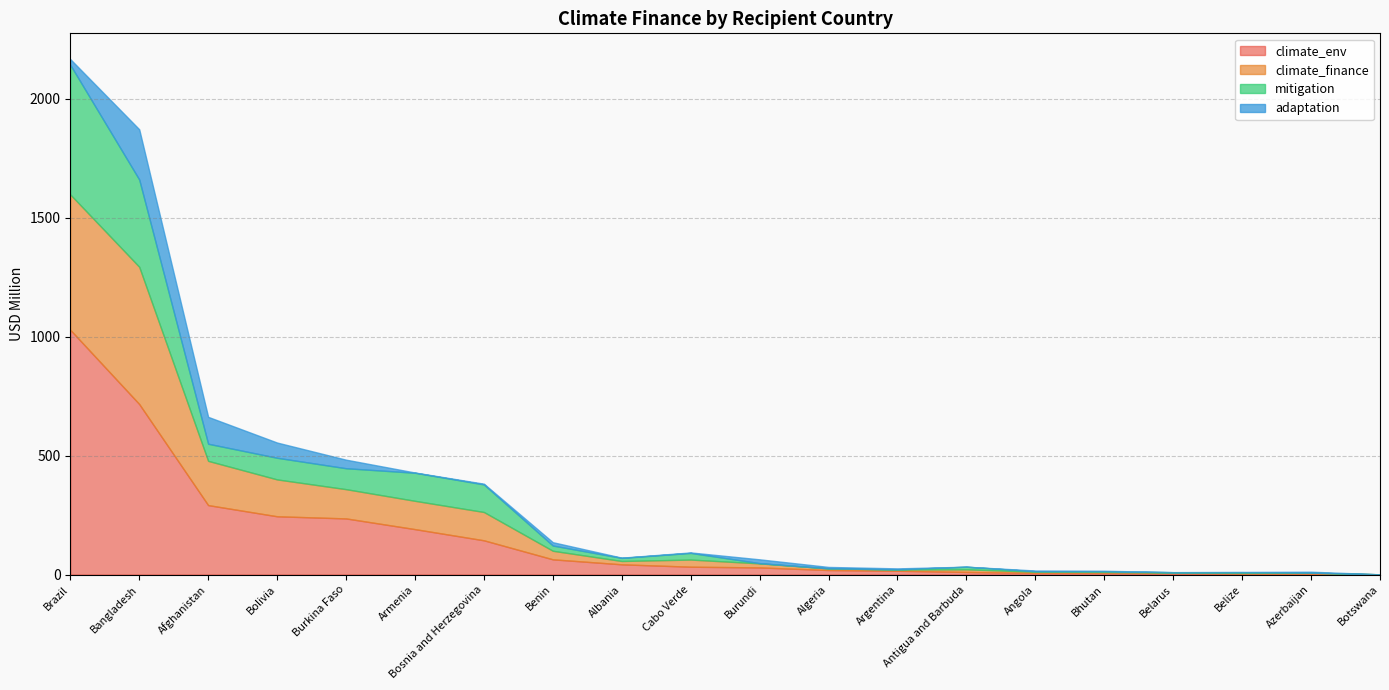

What is the total value across all series at Benin?

136